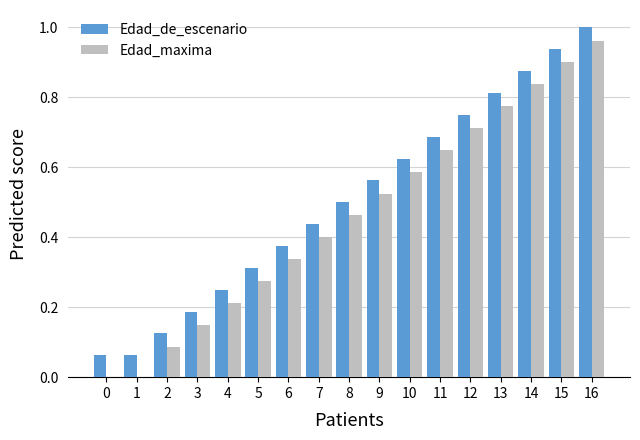

What is the sum of all Edad_de_escenario values?

8.6